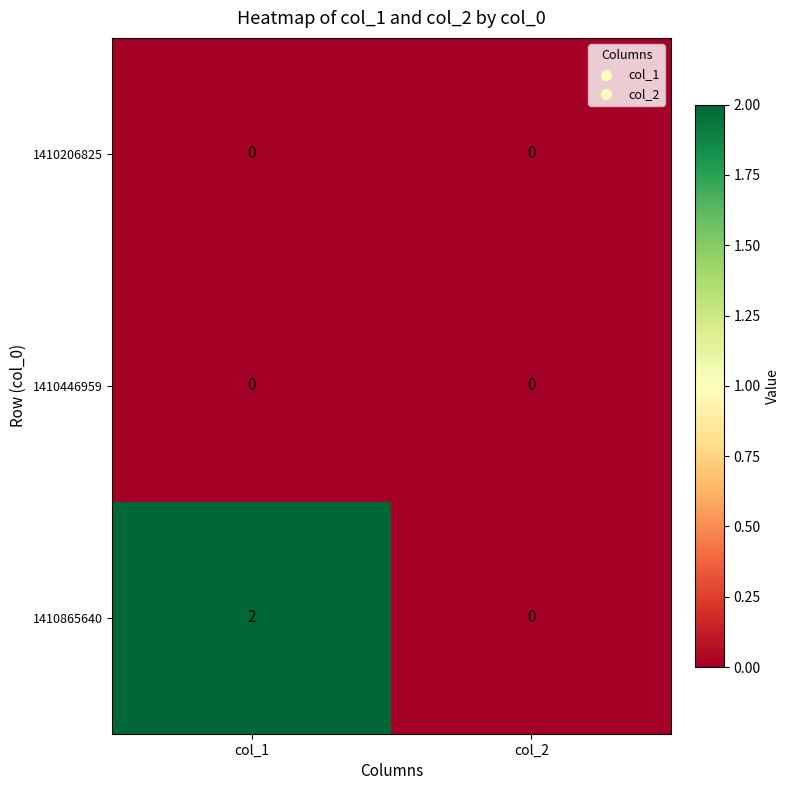

Which series changed the most between col_1 and col_2?

1410865640